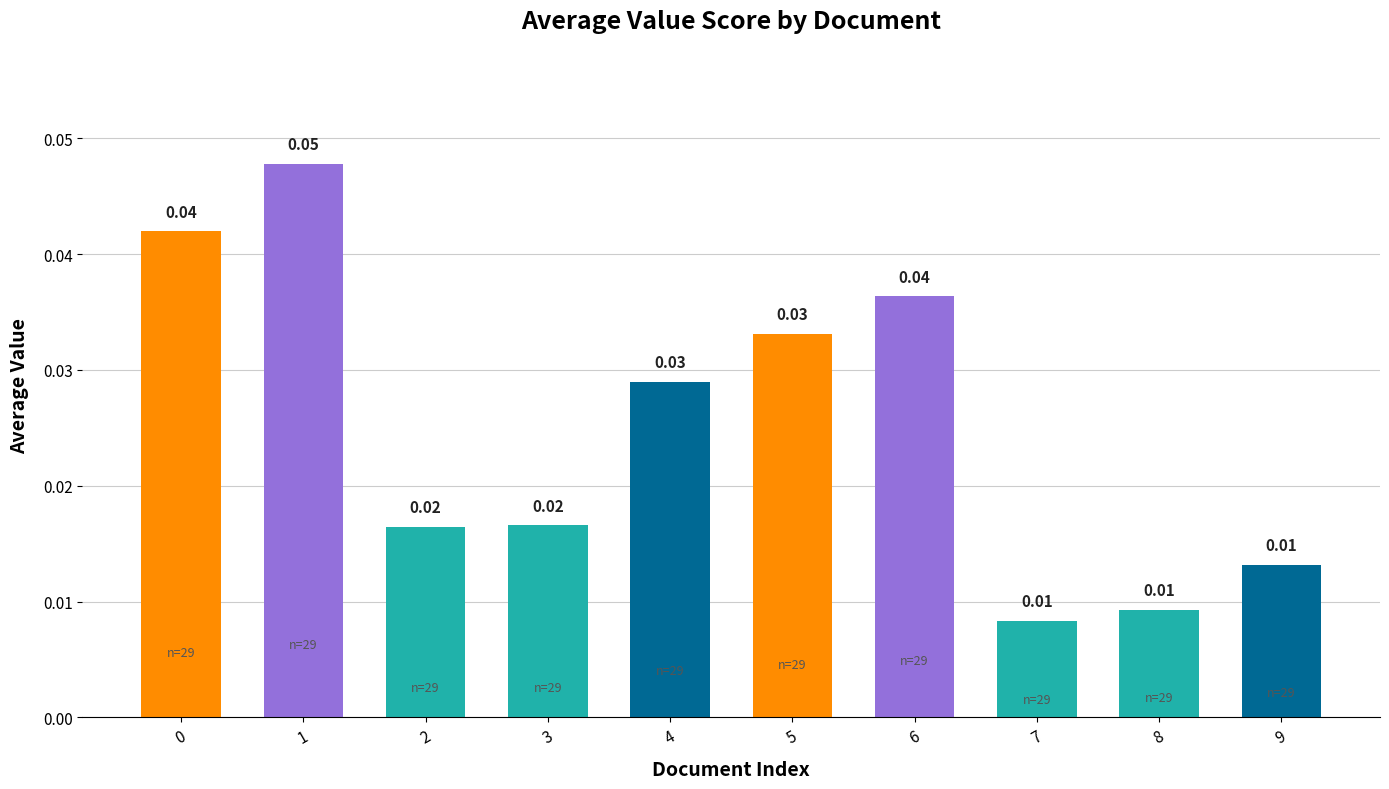

True or false: the data shows 0.1 at 1.

False